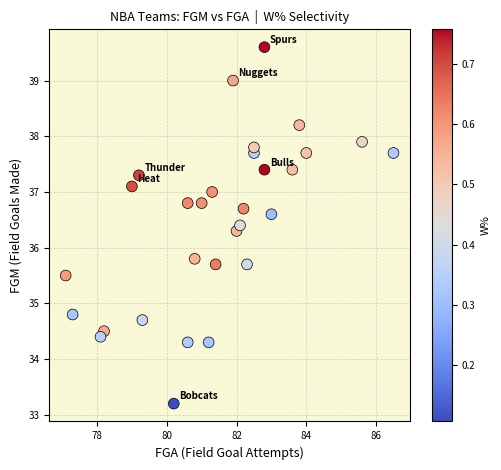

What is the range of X values (max minus min)?

9.4